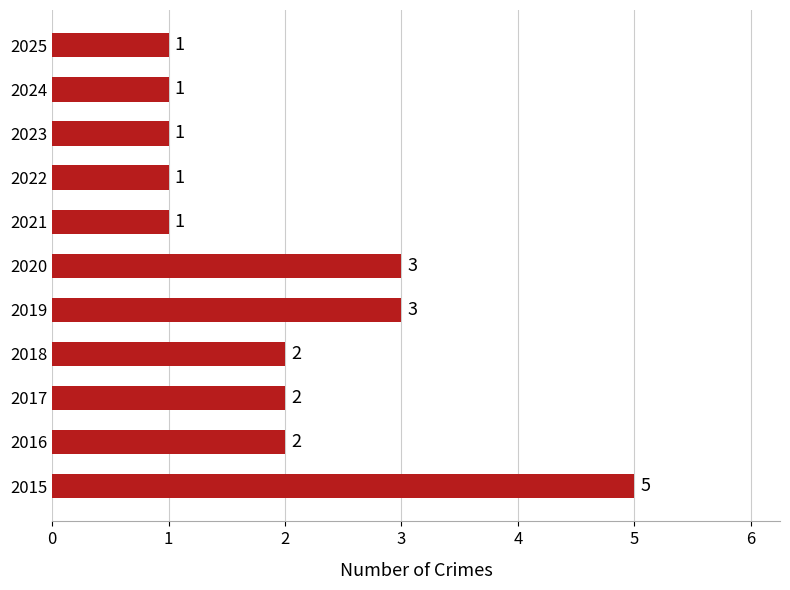

The value at 2021 is 2. True or false?

False